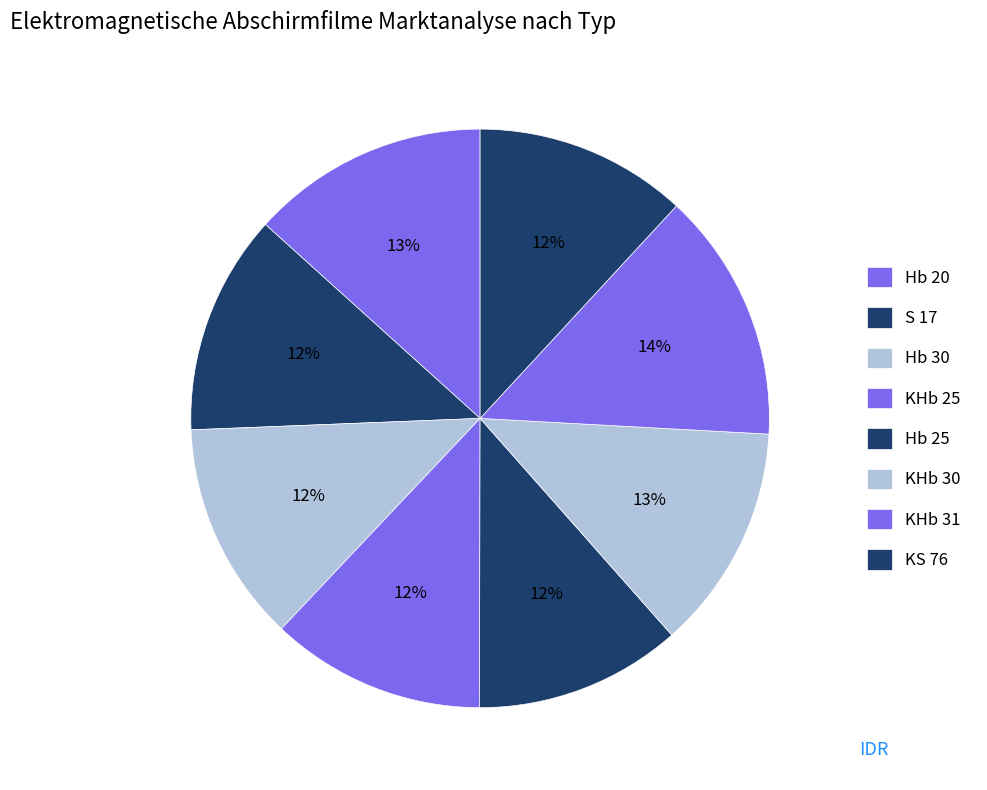

Is KHb 30 the majority of the pie?

No